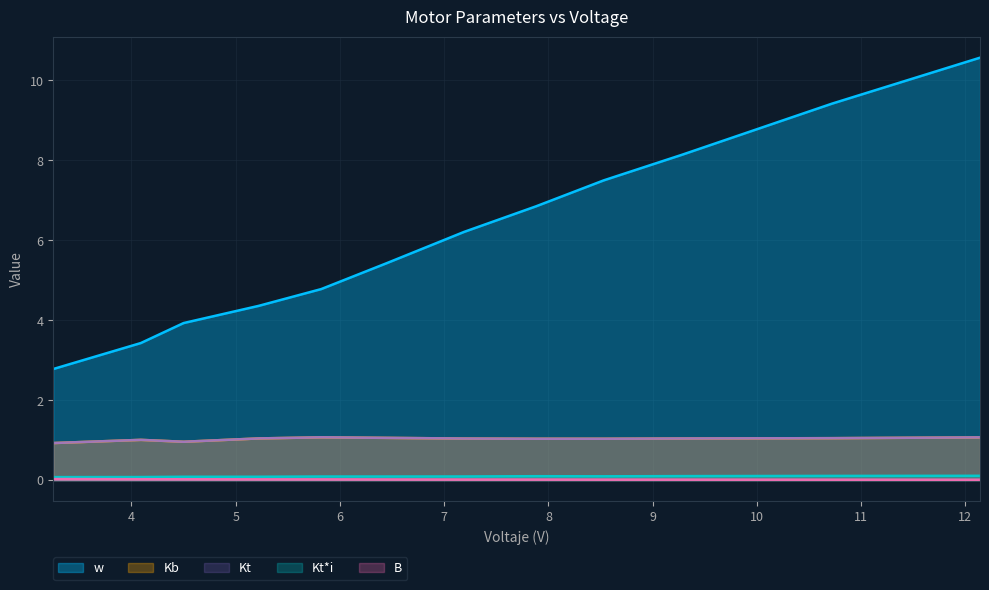

True or false: Kt*i and w intersect in this chart.

False